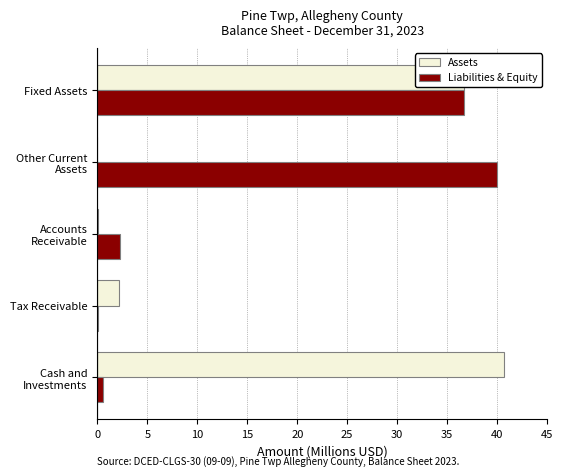

At which label is Assets closest to 20?

Fixed Assets